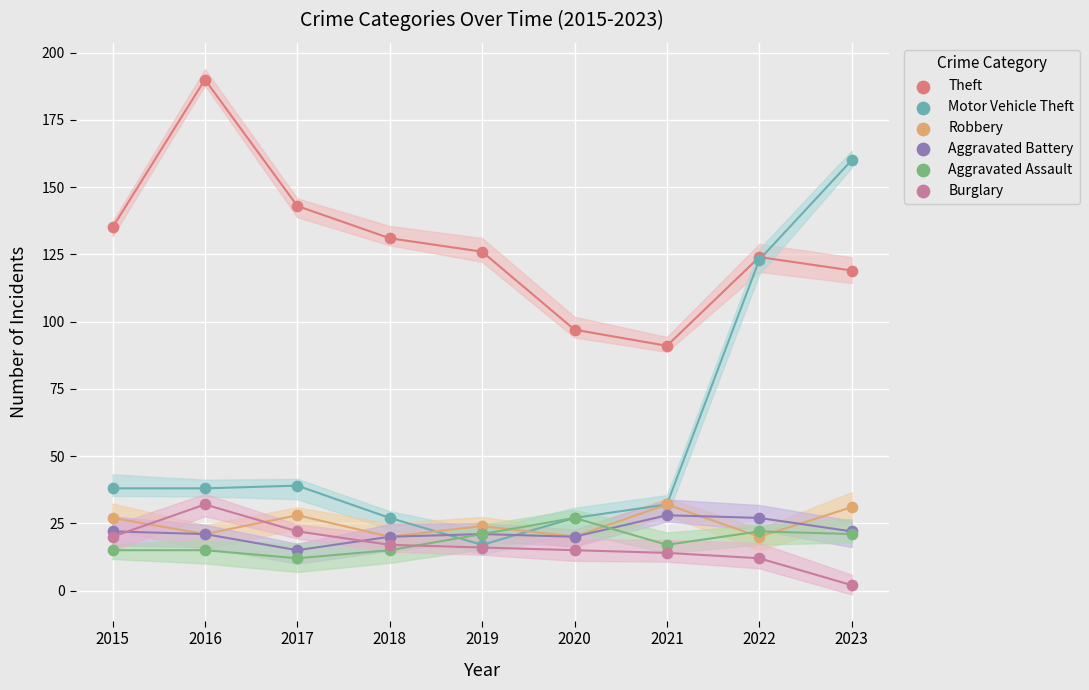

Which series has the widest spread of Y values?

Motor Vehicle Theft